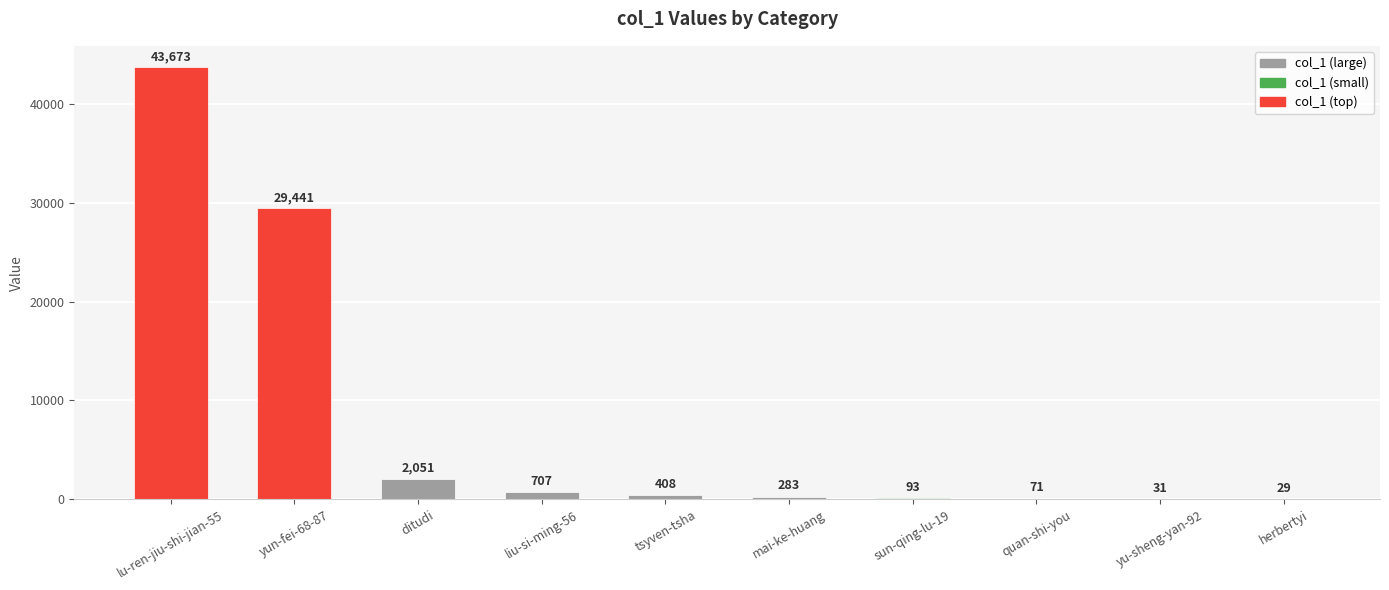

At which label is the value closest to 21851?

yun-fei-68-87